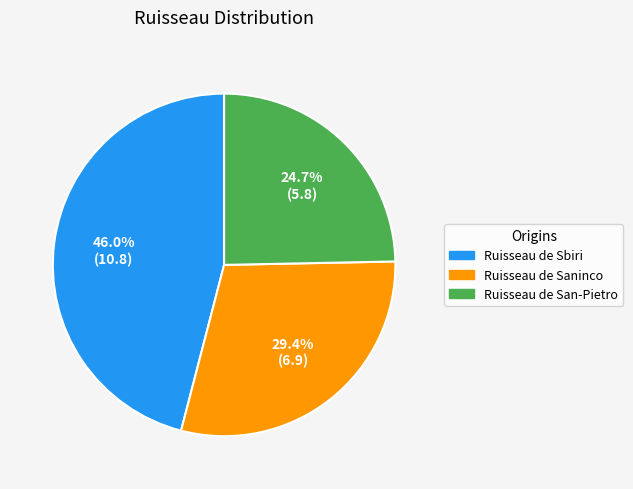

To the nearest percent, what is the difference between the Ruisseau de Saninco and Ruisseau de San-Pietro slice percentages?

5%